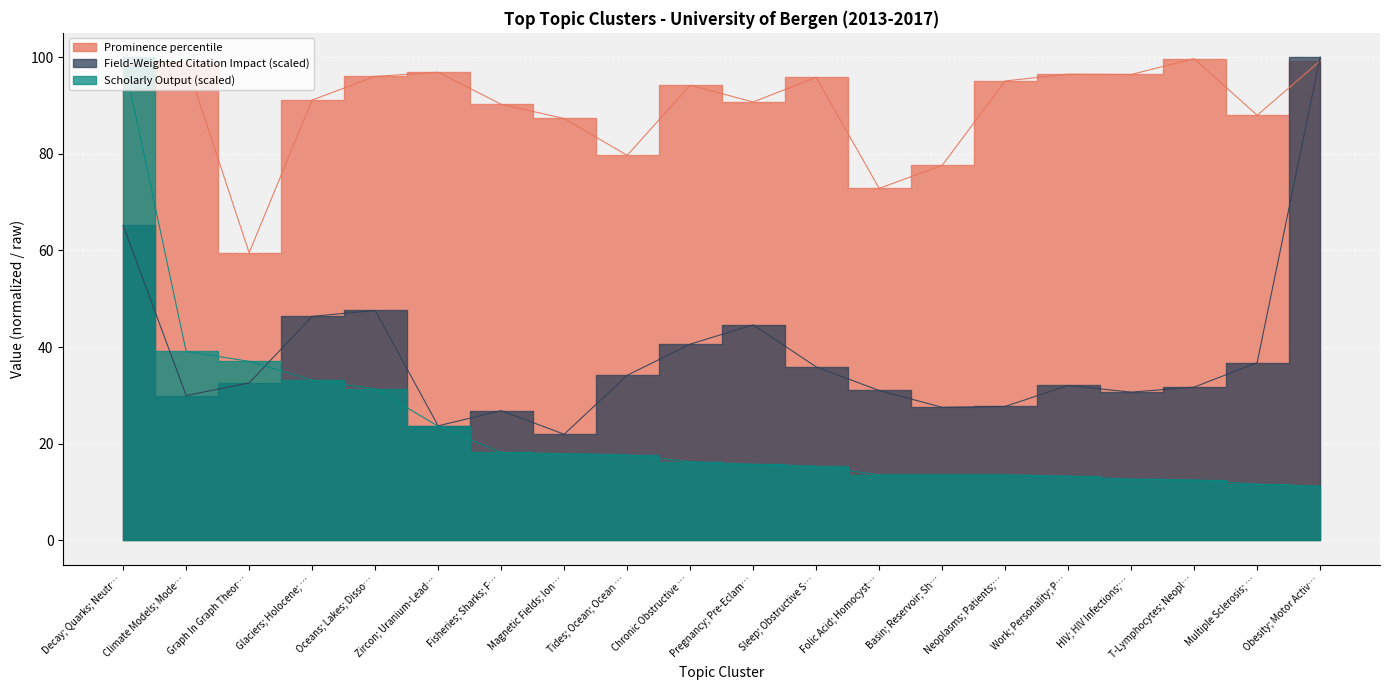

Which category has the lowest value in the Field-Weighted Citation Impact series?

Magnetic Fields; Ion…